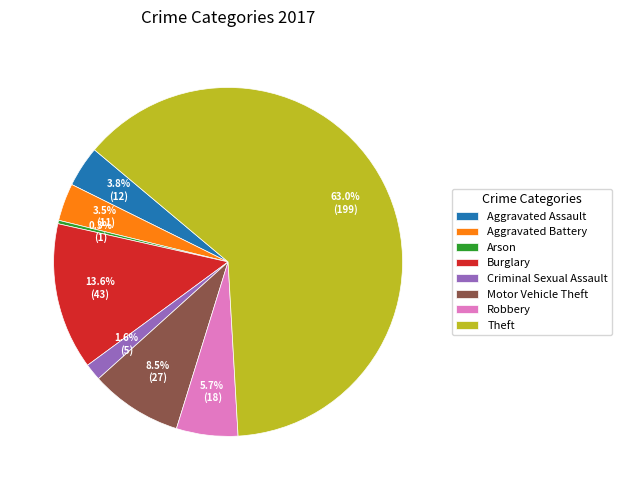

Which has a higher value, Aggravated Assault or Arson?

Aggravated Assault